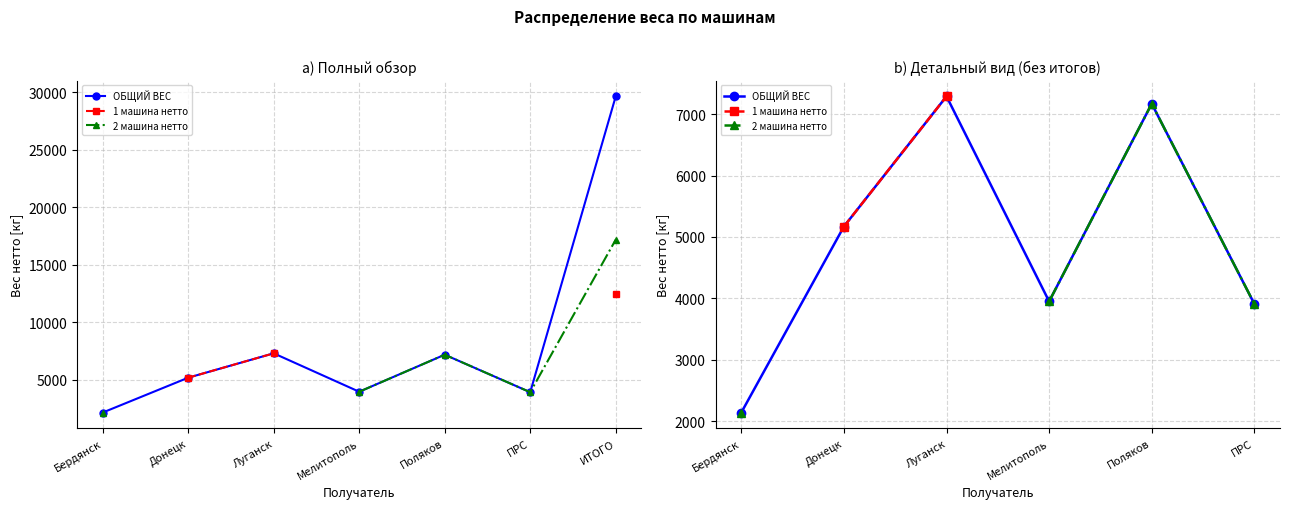

Where is ОБЩИЙ ВЕС nearest to the value 4715?

Донецк